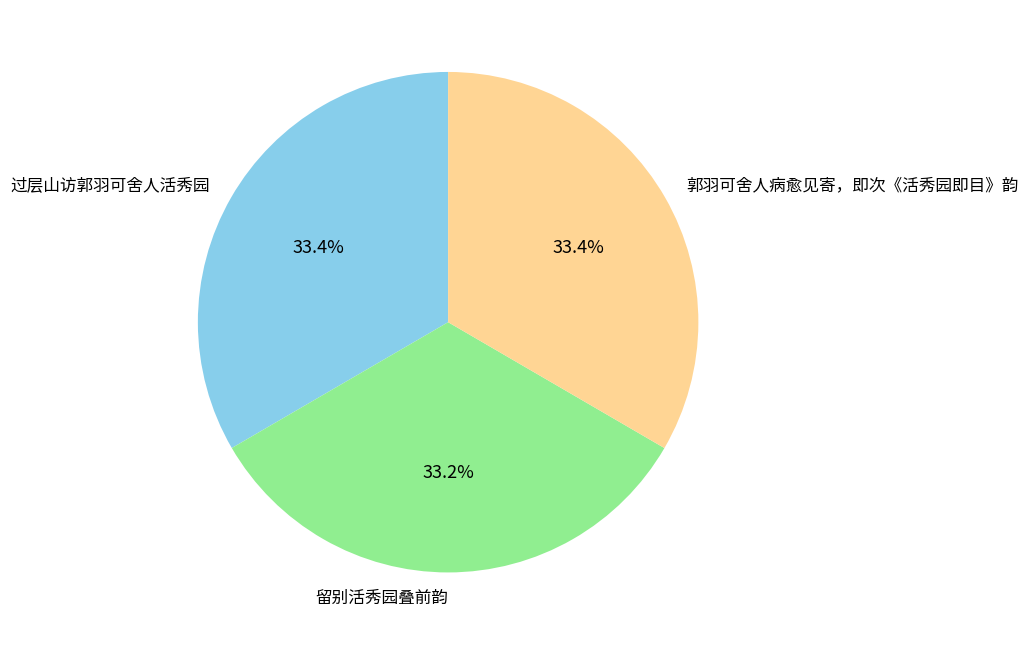

Does any single category account for the majority?

No